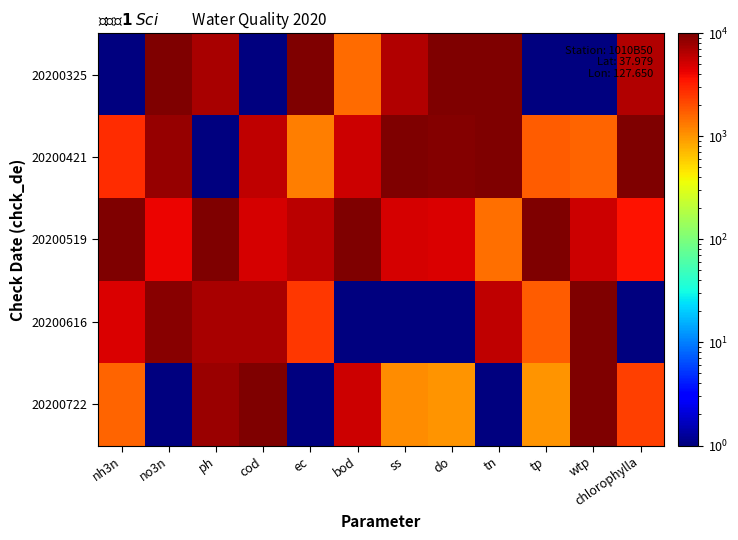

Reading left to right, list all the values displayed in this chart.

20200325: nh3n=1.0	no3n=10000.0	ph=7000.3	cod=1.0	ec=10000.0	bod=1539.3	ss=6667.0	do=10000.0	tn=10000.0	tp=1.0	wtp=1.0	chlorophylla=6575.7
20200421: nh3n=2750.7	no3n=8346.9	ph=1.0	cod=6000.4	ec=1250.9	bod=5385.1	ss=10000.0	do=9310.4	tn=9945.4	tp=1725.0	wtp=1645.6	chlorophylla=10000.0
20200519: nh3n=10000.0	no3n=4113.5	ph=10000.0	cod=5000.5	ec=6250.4	bod=10000.0	ss=5000.5	do=4828.1	tn=1476.3	tp=10000.0	wtp=5263.6	chlorophylla=3562.3
20200616: nh3n=4750.5	no3n=9153.3	ph=7000.3	cod=7000.3	ec=2500.8	bod=1.0	ss=1.0	do=1.0	tn=6011.3	tp=1725.0	wtp=9934.2	chlorophylla=1.0
20200722: nh3n=1625.8	no3n=1.0	ph=8000.2	cod=10000.0	ec=1.0	bod=5385.1	ss=1112.0	do=1035.4	tn=1.0	tp=1035.4	wtp=10000.0	chlorophylla=2329.5